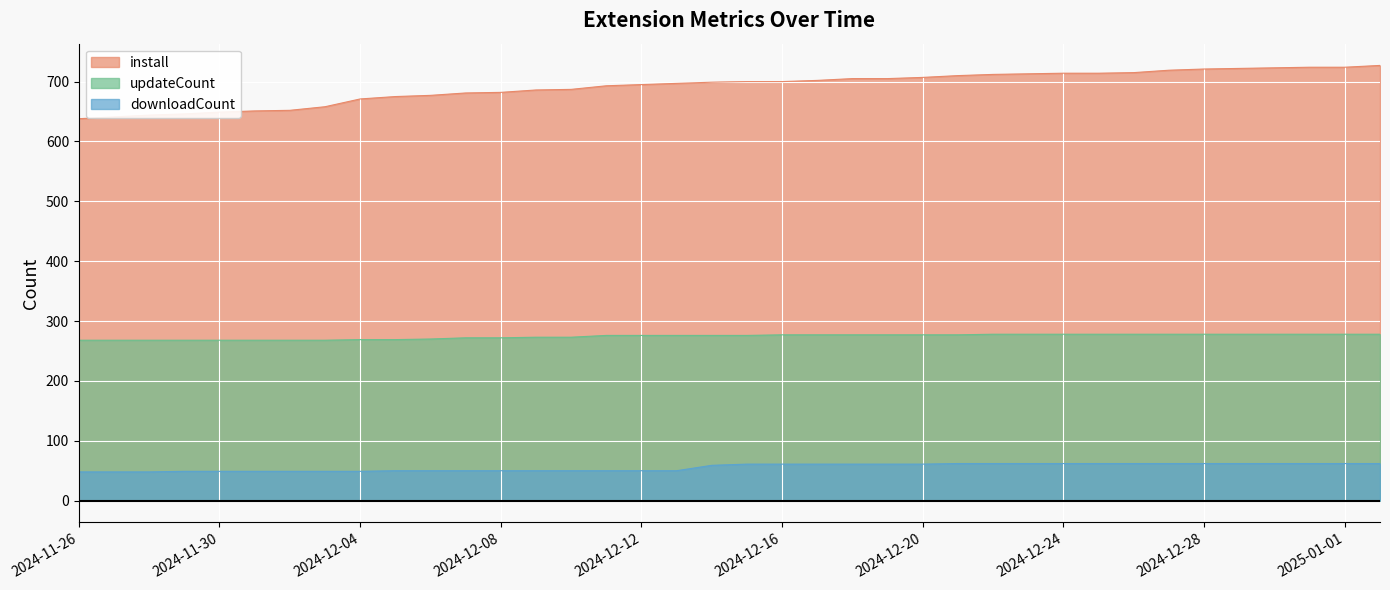

At how many categories does at least one series exceed 190?

38